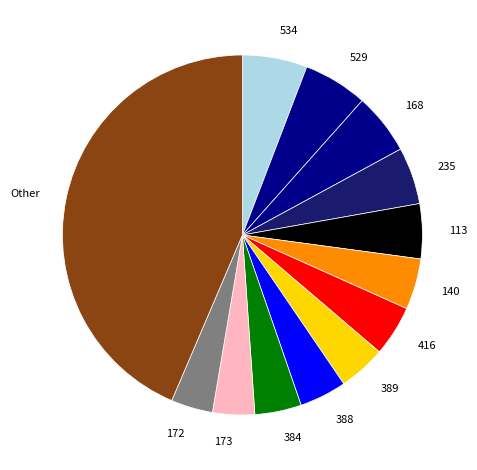

Does 173 account for over 50% of the chart?

No